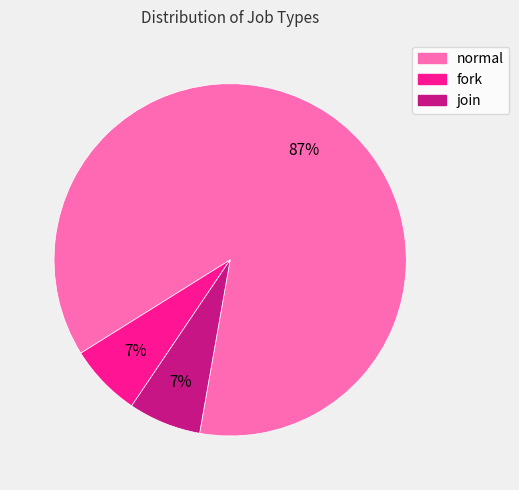

How many slices are in this pie chart?

3